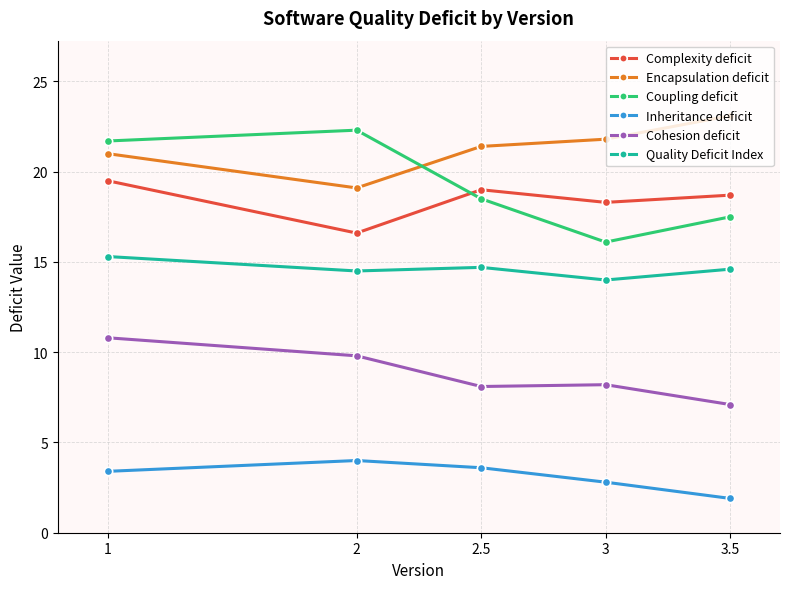

True or false: Complexity deficit has a value of 19.5 at 1.

True